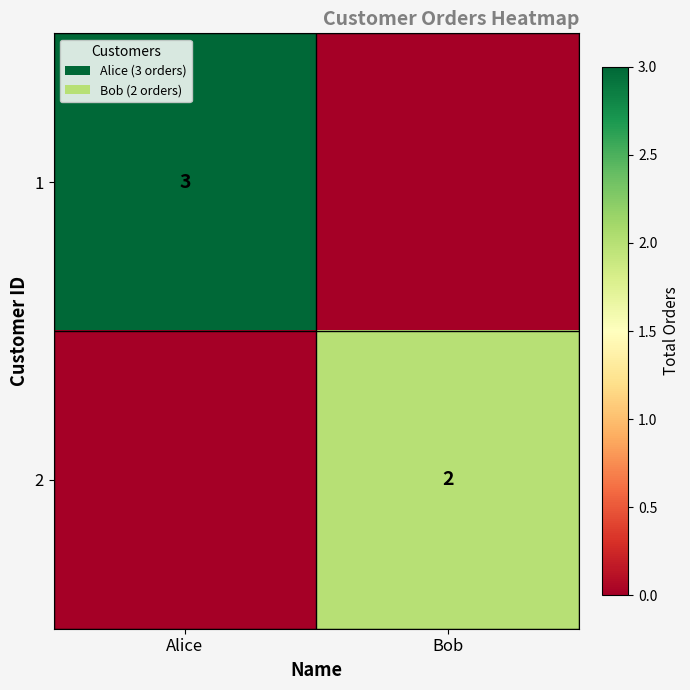

The value of 2 at Bob is 1. True or false?

False